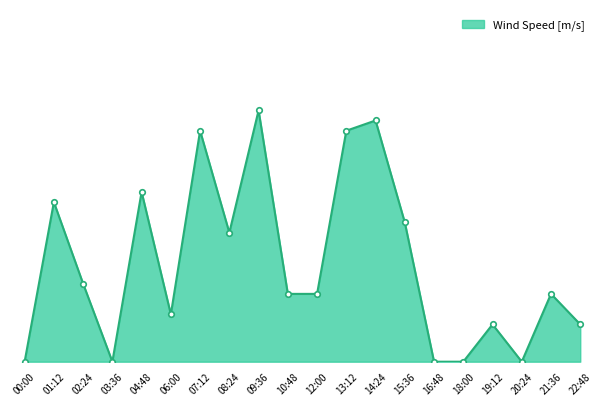

Which has a higher value, 15:36 or 06:00?

15:36